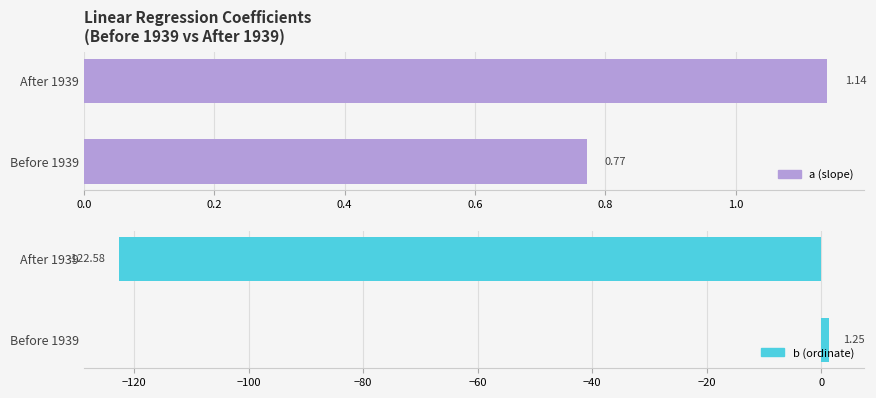

How many values in b (ordinate) are below zero?

1